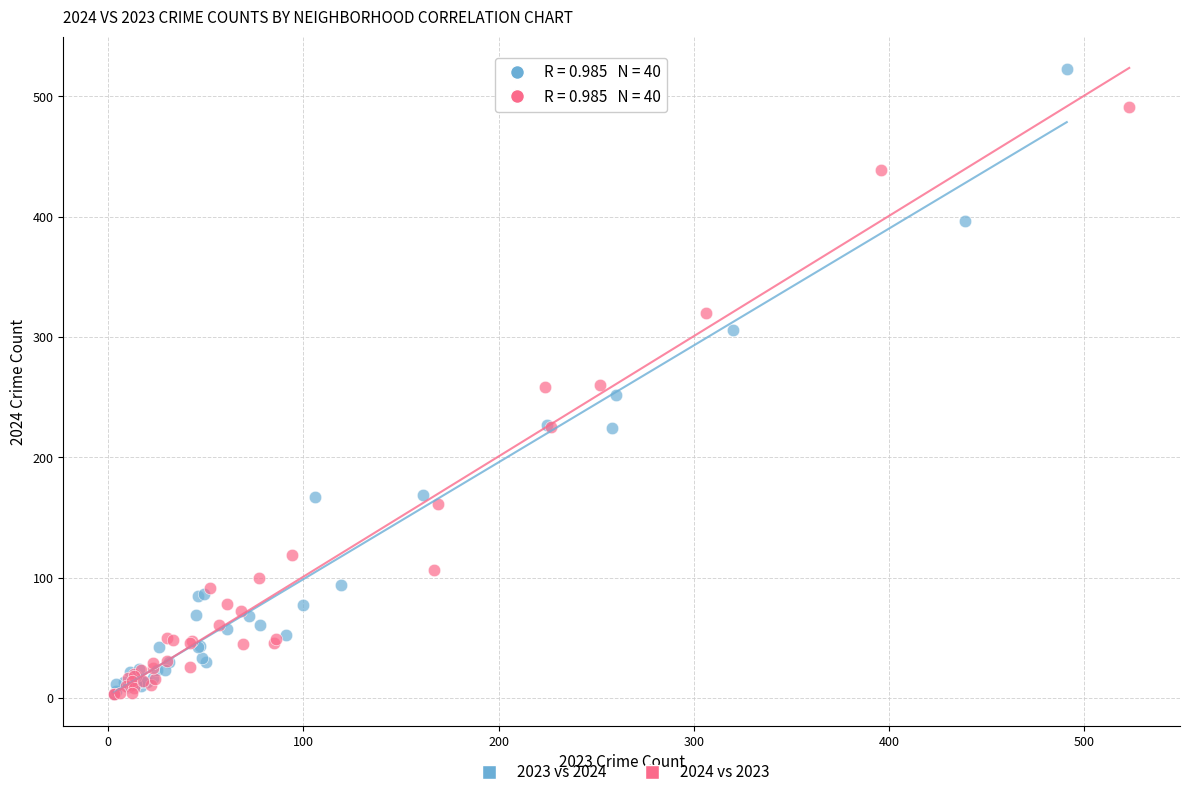

Which series has the largest Y range (max minus min)?

2023 vs 2024